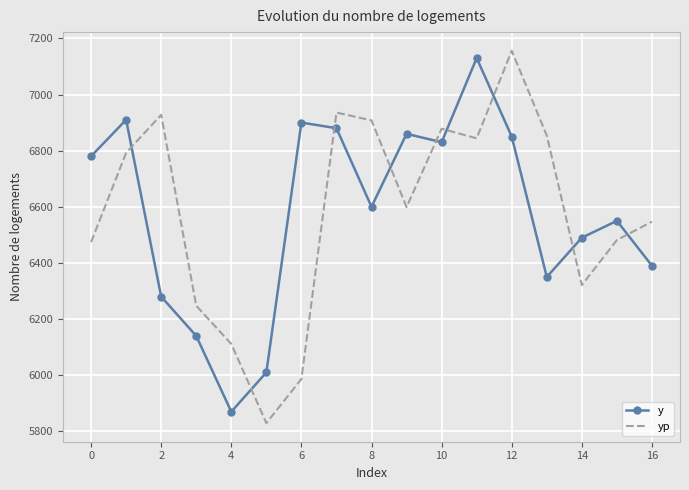

What is the maximum value for yp?

7155.9